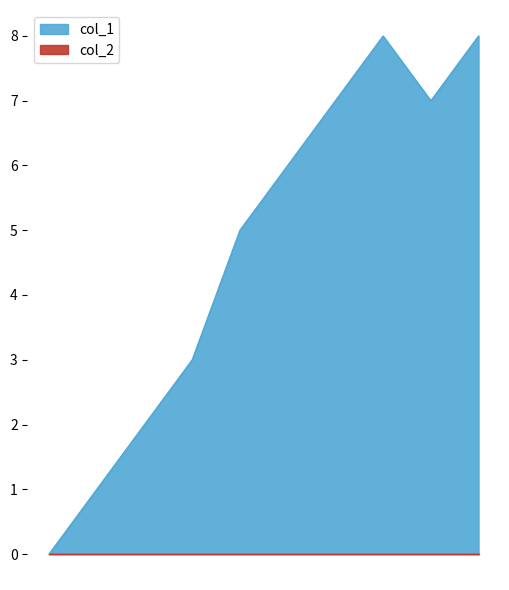

Approximately how many times larger is the value at 1612325238 compared to 1607710109?

1.4